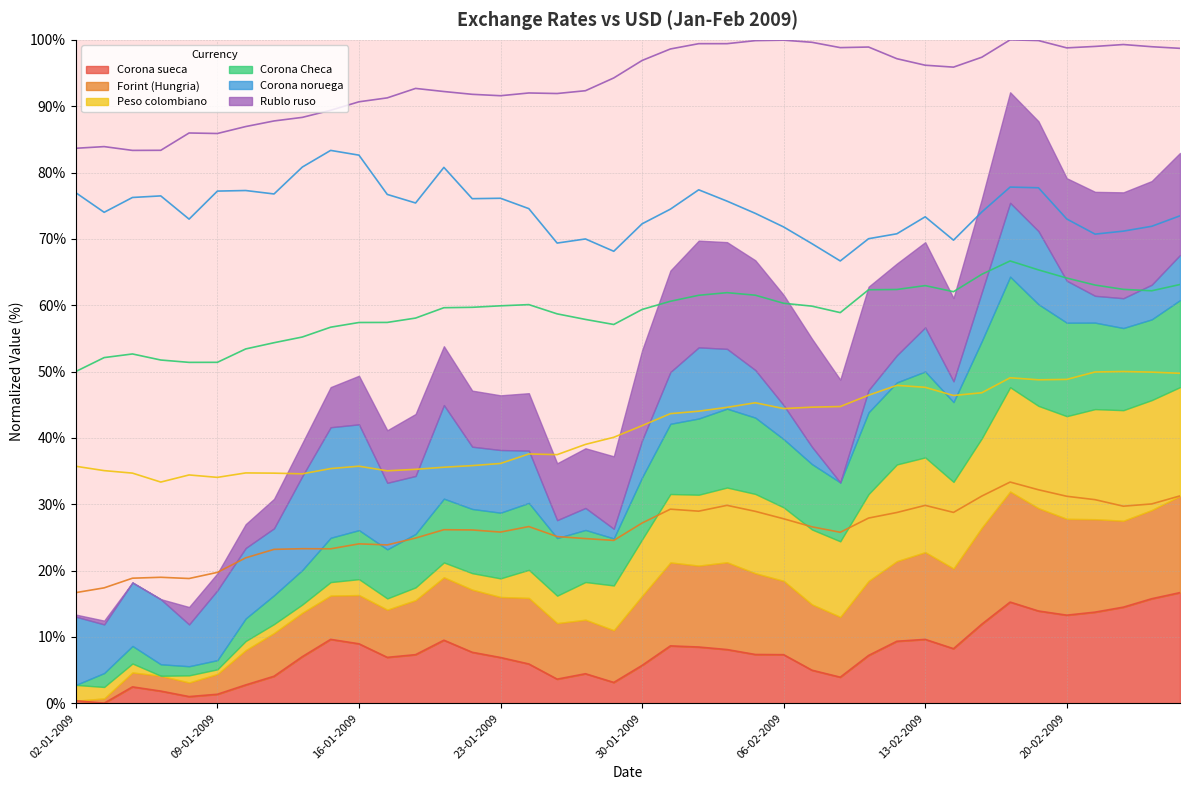

Reading left to right, what are all the values shown in this chart?

Corona sueca: 0.4	0.0	2.5	1.8	1.0	1.3	2.8	4.1	7.0	9.6	9.0	6.9	7.3	9.5	7.7	6.9	5.9	3.6	4.4	3.1	5.7	8.6	8.5	8.1	7.3	7.3	5.0	3.9	7.2	9.3	9.6	8.2	11.9	15.2	13.9	13.3	13.7	14.5	15.7	16.7
Forint (Hungria): 16.7	17.4	18.8	19.0	18.8	19.7	21.9	23.2	23.3	23.3	24.0	23.9	24.9	26.2	26.1	25.8	26.6	25.1	24.8	24.5	27.2	29.2	28.9	29.8	28.9	27.8	26.6	25.8	27.9	28.7	29.8	28.8	31.2	33.3	32.2	31.2	30.7	29.7	30.0	31.2
Peso colombiano: 35.7	35.1	34.7	33.3	34.4	34.0	34.7	34.7	34.6	35.4	35.7	35.0	35.3	35.6	35.8	36.1	37.6	37.5	39.0	40.1	41.8	43.6	44.0	44.6	45.3	44.4	44.6	44.7	46.4	47.9	47.6	46.4	46.8	49.1	48.7	48.8	49.9	50.0	49.9	49.7
Corona Checa: 50.0	52.1	52.6	51.7	51.4	51.4	53.4	54.3	55.2	56.7	57.4	57.4	58.1	59.6	59.7	59.9	60.1	58.7	57.9	57.1	59.4	60.6	61.5	61.9	61.5	60.3	59.9	58.9	62.3	62.4	62.9	62.0	64.7	66.7	65.3	64.1	63.0	62.4	62.2	63.1
Corona noruega: 77.0	74.0	76.2	76.5	73.0	77.2	77.3	76.8	80.8	83.3	82.6	76.7	75.4	80.8	76.1	76.1	74.6	69.4	70.0	68.1	72.3	74.5	77.4	75.7	73.8	71.8	69.3	66.7	70.0	70.8	73.3	69.8	74.0	77.8	77.7	73.0	70.7	71.2	71.9	73.5
Rublo ruso: 83.7	83.9	83.3	83.3	86.0	85.9	86.9	87.8	88.3	89.4	90.7	91.3	92.7	92.2	91.8	91.6	92.0	91.9	92.3	94.3	96.9	98.6	99.4	99.4	99.9	99.9	99.6	98.8	98.9	97.2	96.2	95.9	97.4	100.0	99.9	98.8	99.0	99.3	99.0	98.7